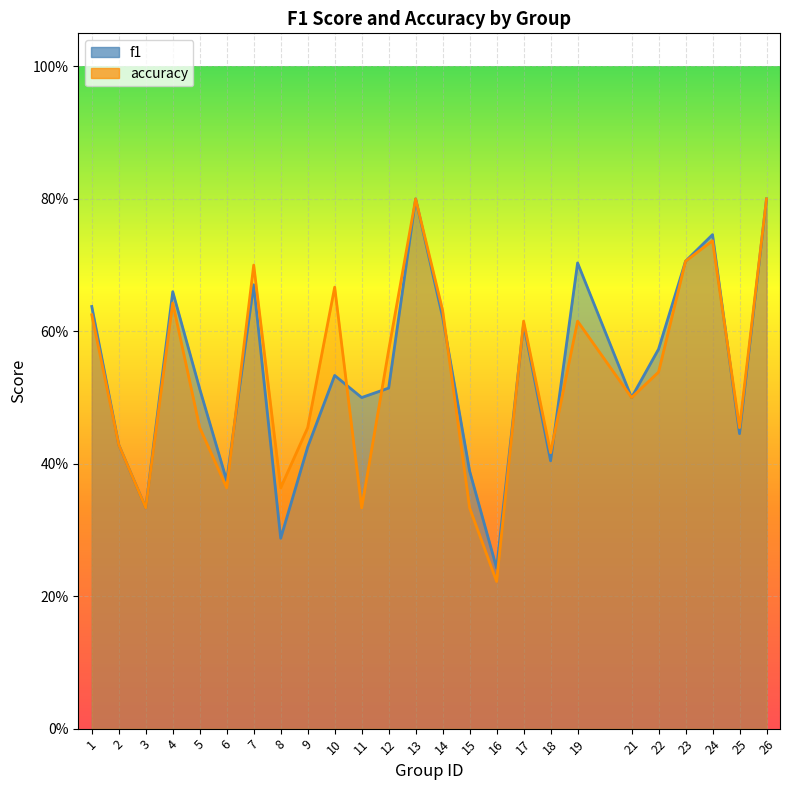

Which label corresponds to the largest value in the chart?

13